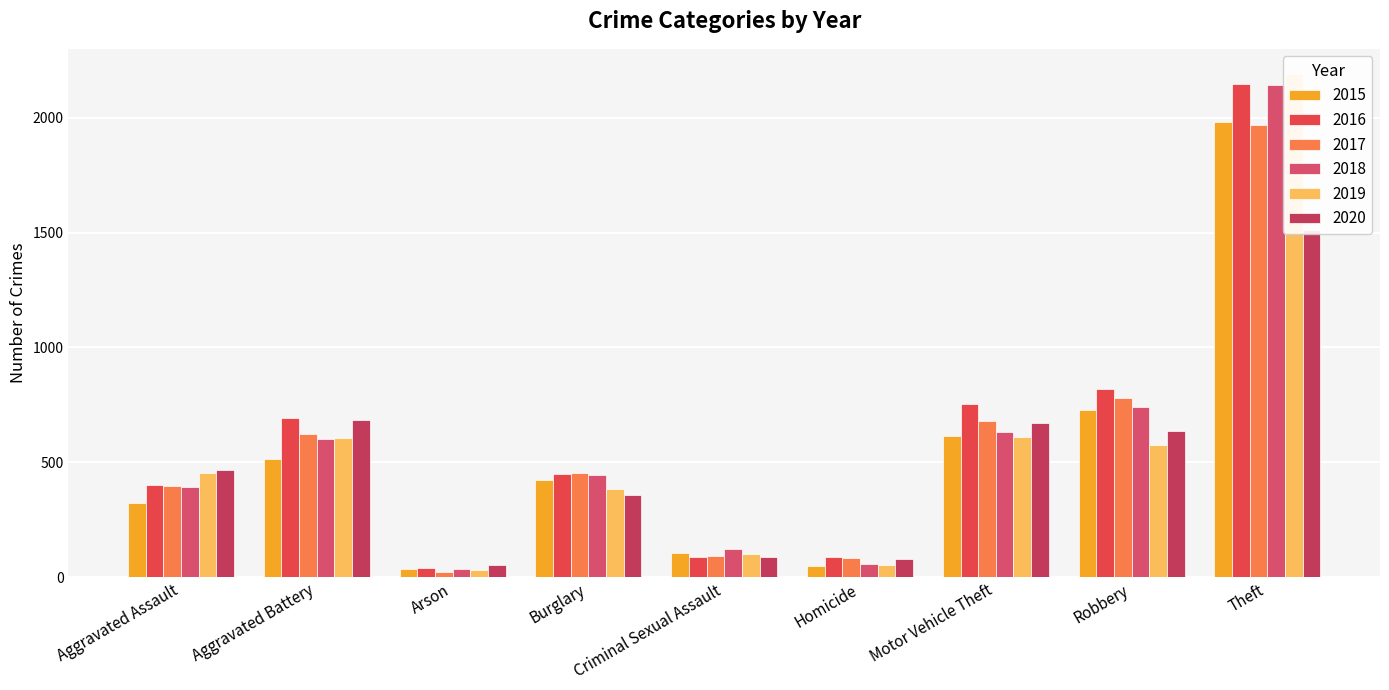

How many data points in 2019 are less than 452?

4